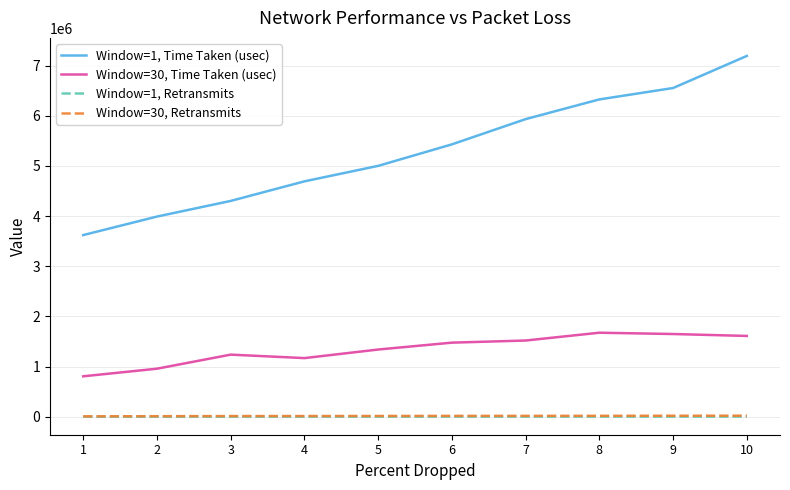

Is the value of Window=1, Time Taken (usec) at 2 greater than the value of Window=30, Time Taken (usec) at 4?

Yes